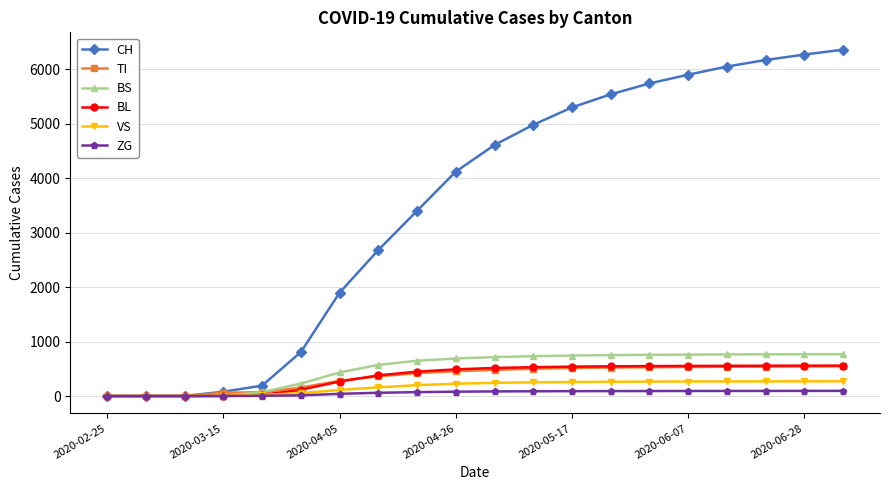

Which series has the largest total across all categories?

CH